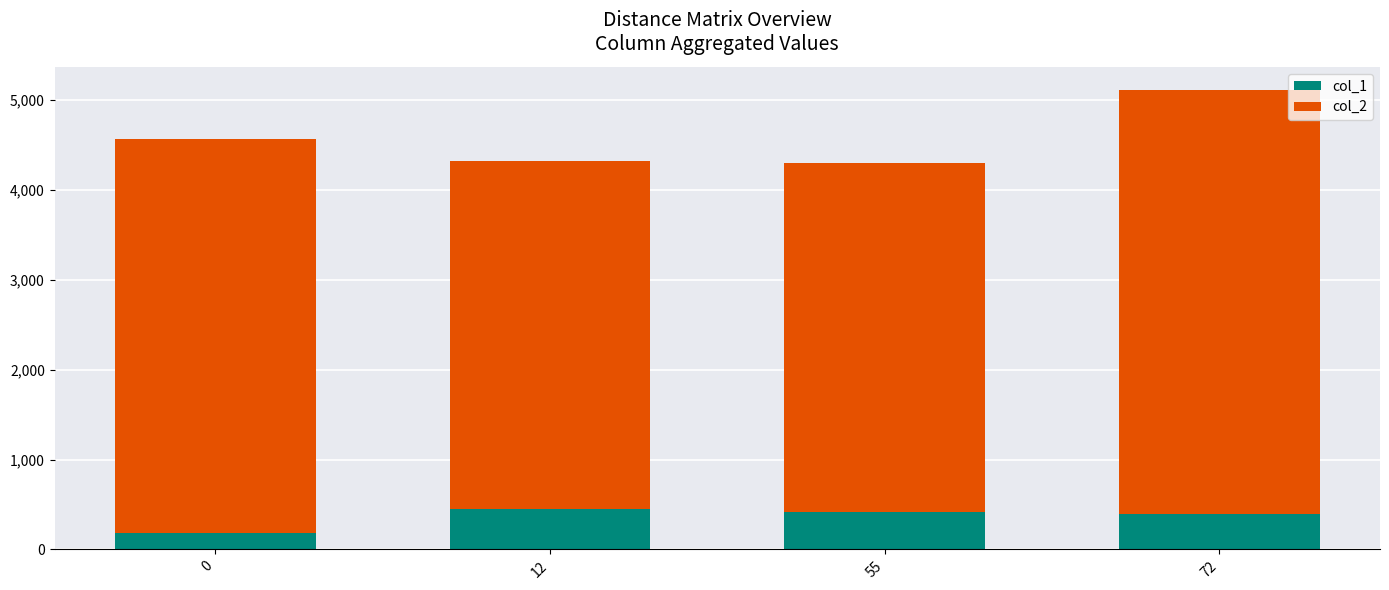

How many bars are there in total?

4